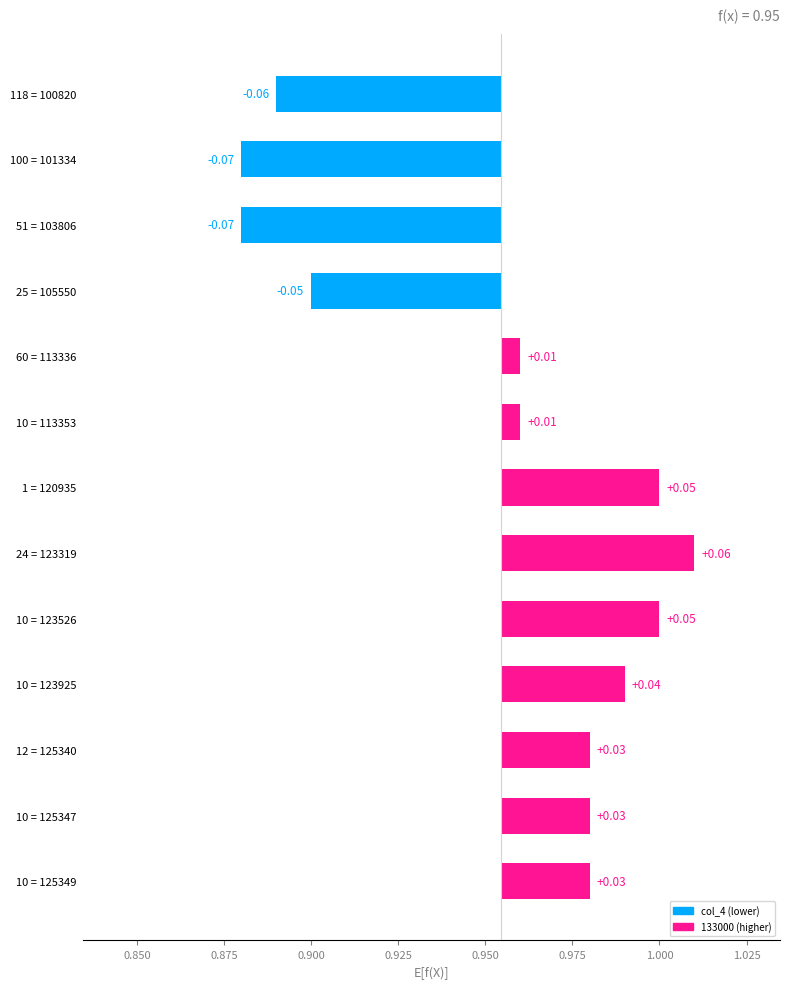

True or false: the data shows -0.0 at 25 = 105550.

False